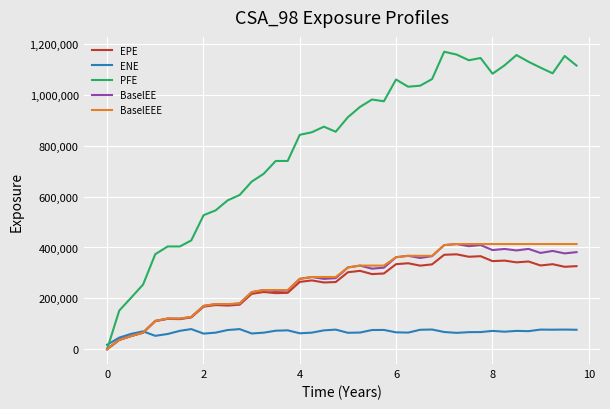

What is the maximum value for PFE?

1169920.0